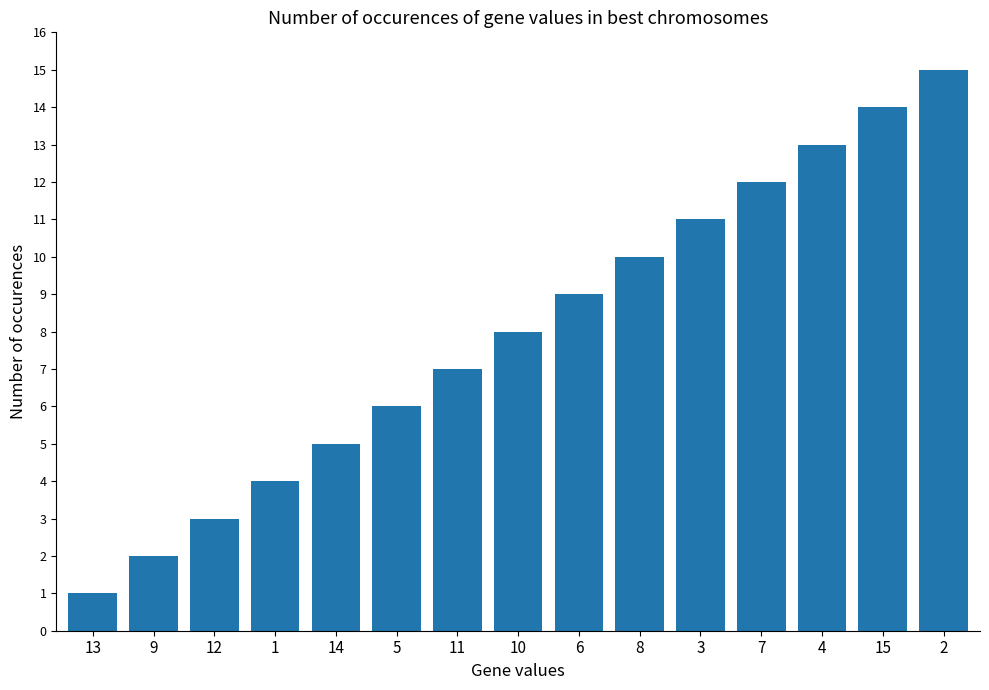

What is the value of the 14th bar from the left?

14